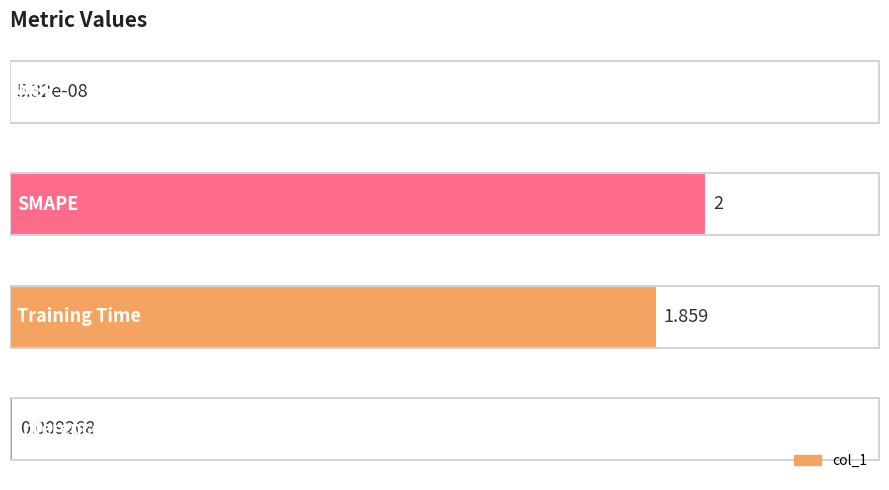

Count the number of data series in this chart.

1